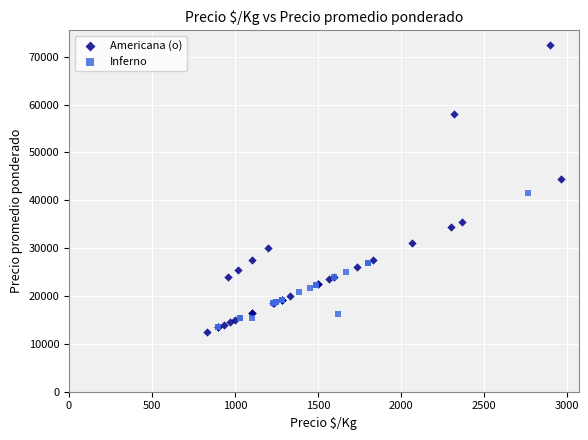

Which series reaches the maximum Y coordinate?

Americana (o)